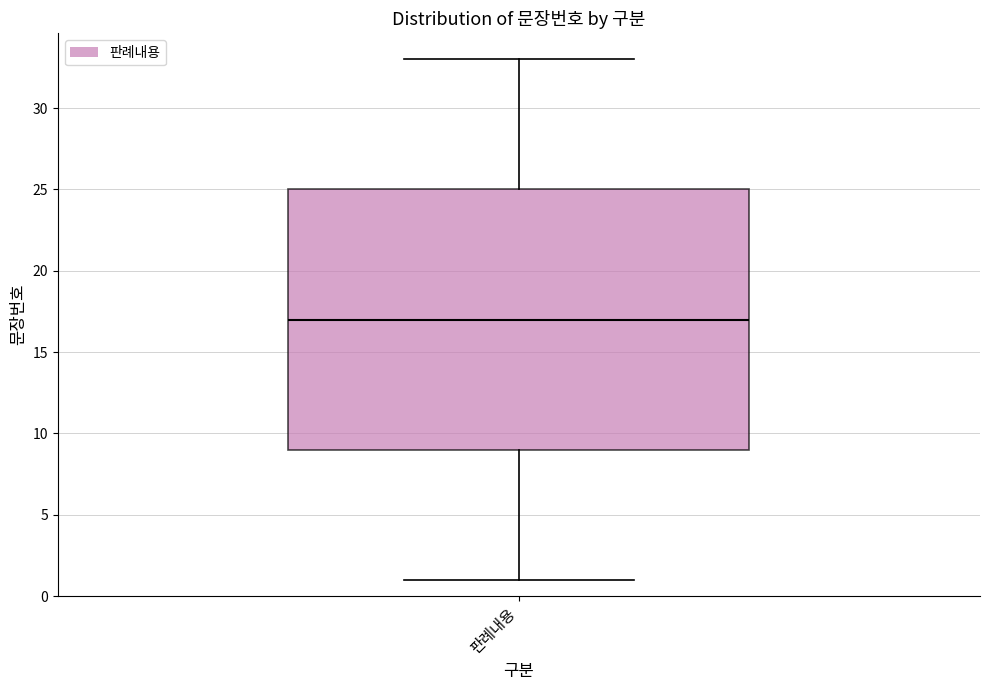

Read this box plot against the y-axis: the position of the median line, the range covered by the box, and the ends of both whiskers. The values are not printed on the chart, so give them approximately, as read against the axis.

median 17, box 9 to 25, whiskers 1 to 33